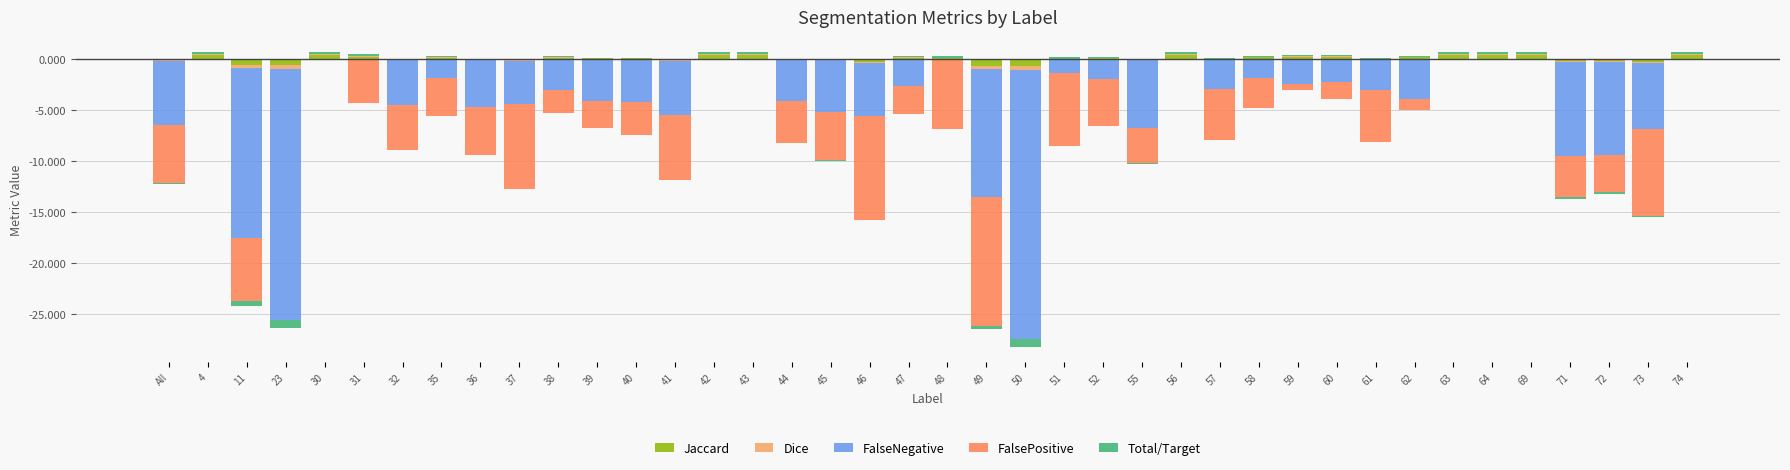

Are the bars horizontal?

No